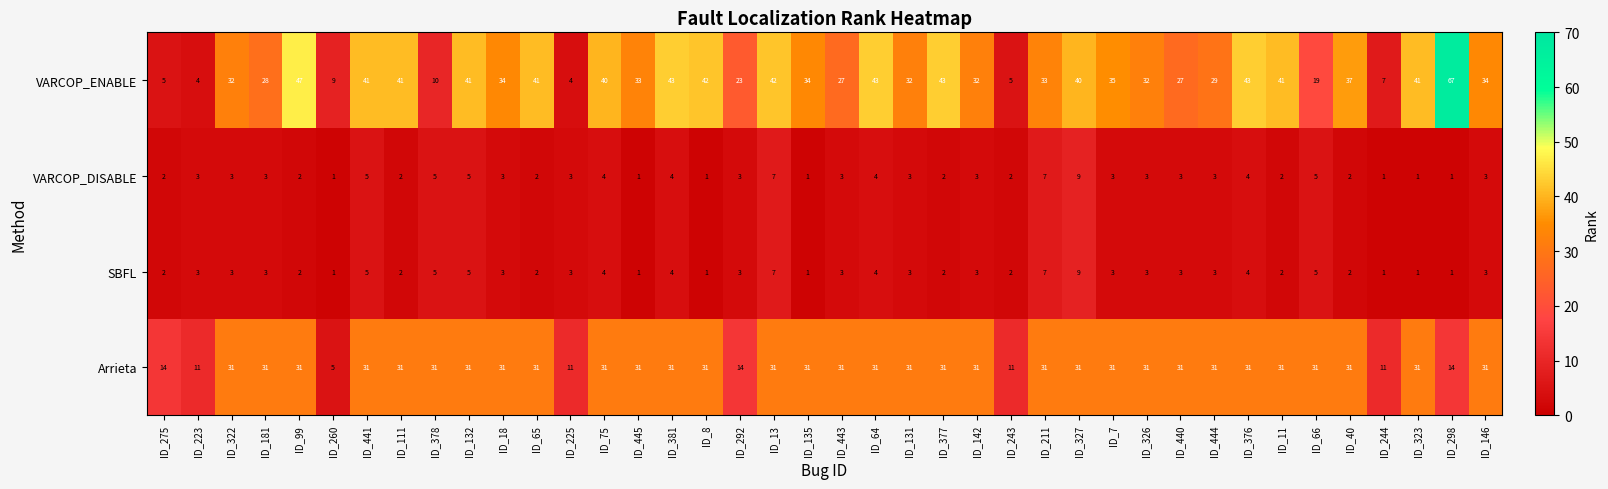

What is the difference between the second highest and minimum values in the VARCOP_ENABLE series?

43